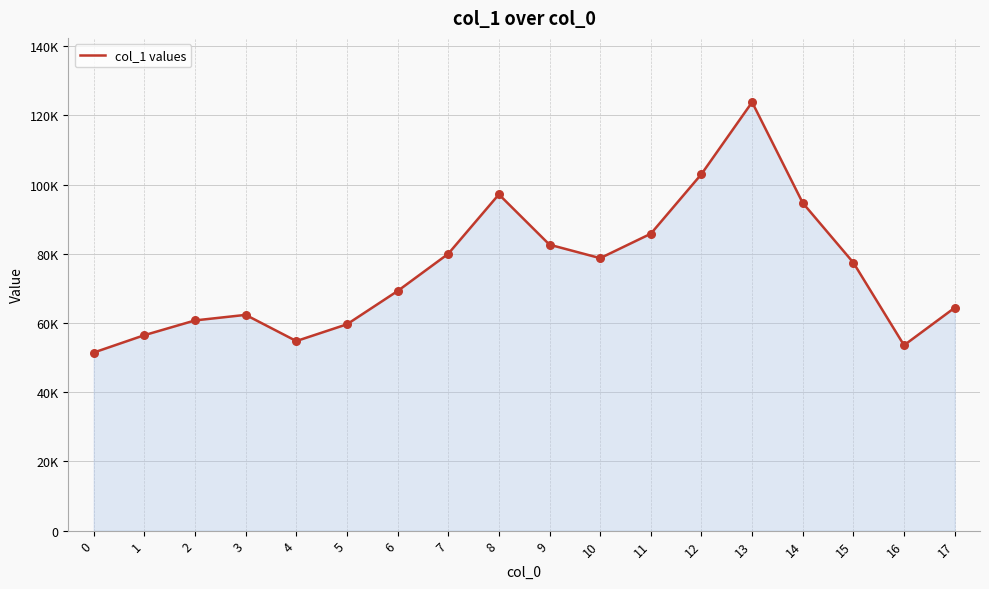

Approximately how many times larger is the value at 0 compared to 13?

0.4